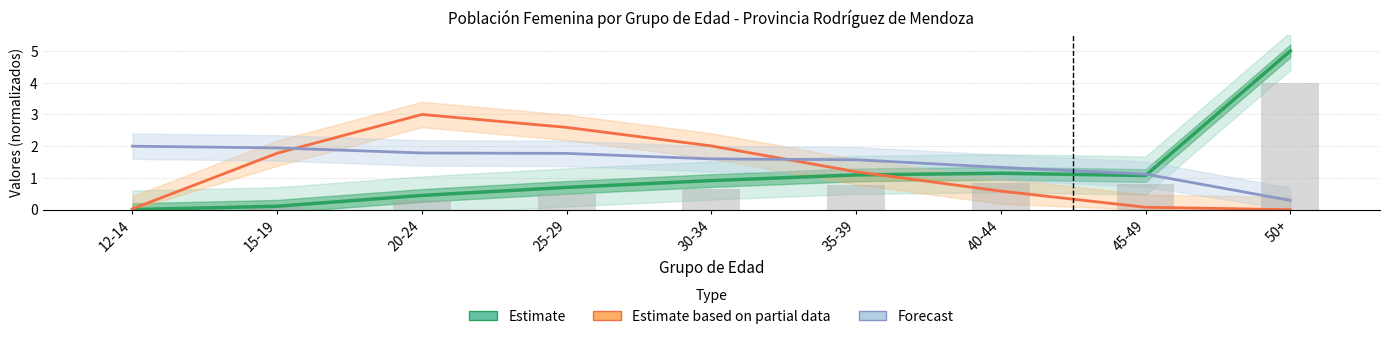

Reading left to right, list all the values displayed in this chart.

Estimate: 0.0	0.1	0.4	0.7	0.9	1.1	1.1	1.1	5.0
Estimate based on partial data: 0.0	1.8	3.0	2.6	2.0	1.2	0.6	0.1	0.0
Forecast: 2.0	1.9	1.8	1.8	1.6	1.6	1.3	1.1	0.3